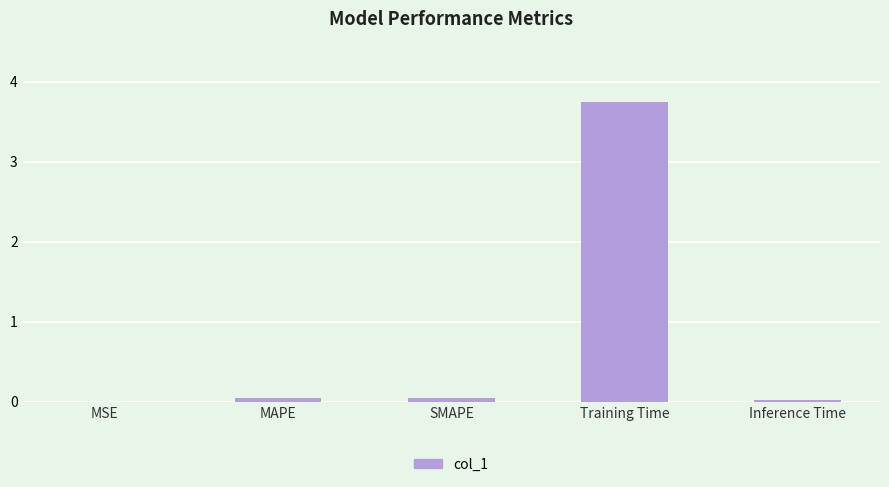

Which category has the highest value across all series?

Training Time